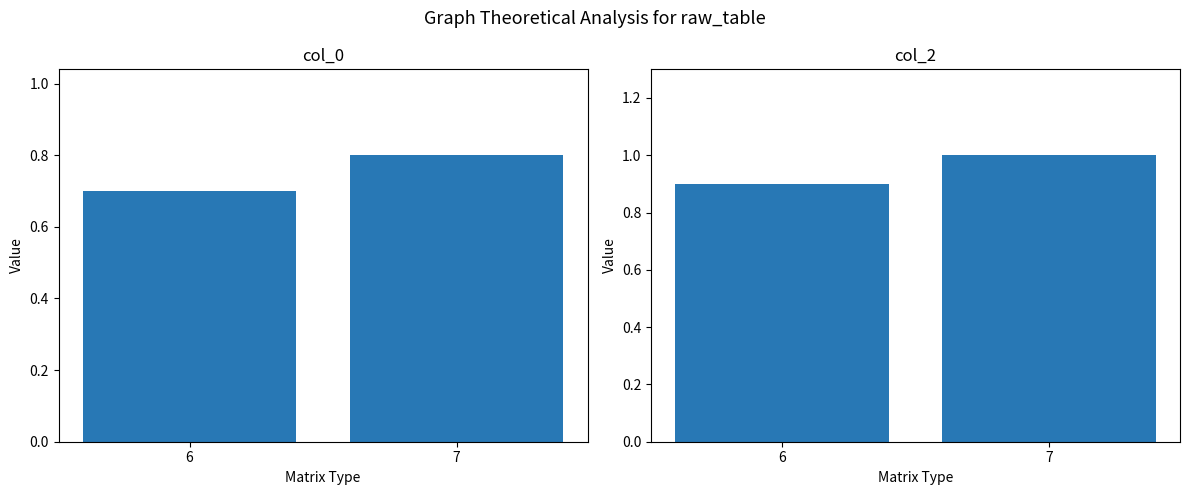

How many bars are there in each group?

2